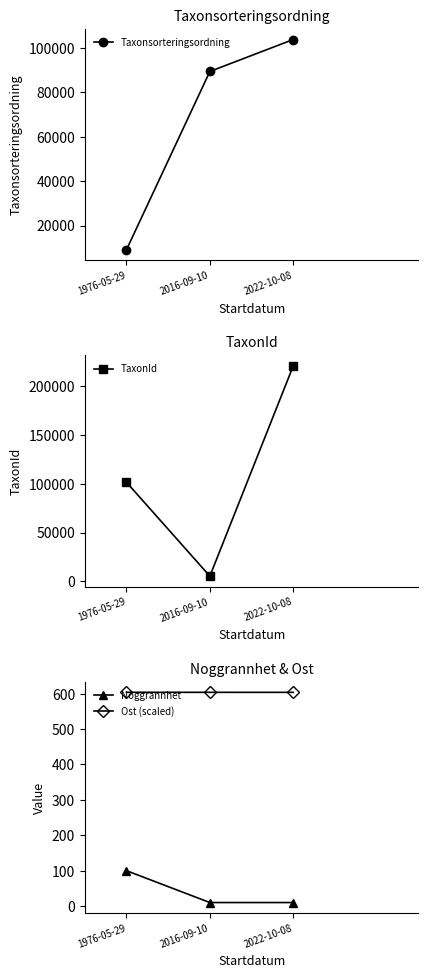

Reading left to right, transcribe all the data shown in this chart.

Taxonsorteringsordning: 1976-05-29=9074.0	2016-09-10=89412.0	2022-10-08=103813.0
TaxonId: 1976-05-29=101596.0	2016-09-10=5442.0	2022-10-08=220785.0
Noggrannhet: 1976-05-29=100.0	2016-09-10=10.0	2022-10-08=10.0
Ost (scaled): 1976-05-29=604.0	2016-09-10=603.8	2022-10-08=603.8